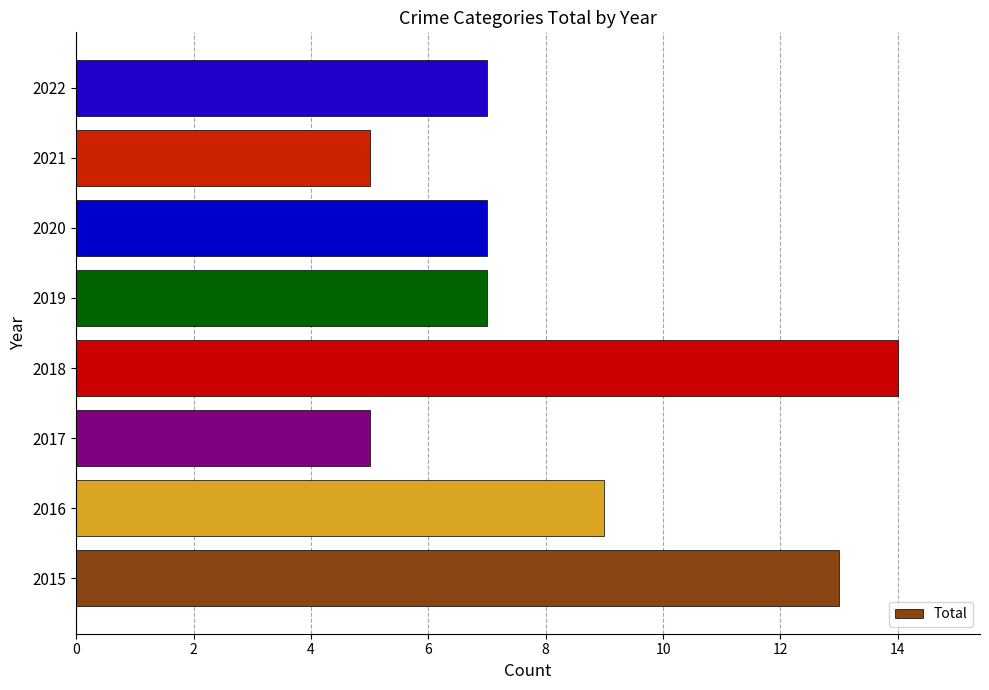

What is the change in value from 2018 to 2019?

-7